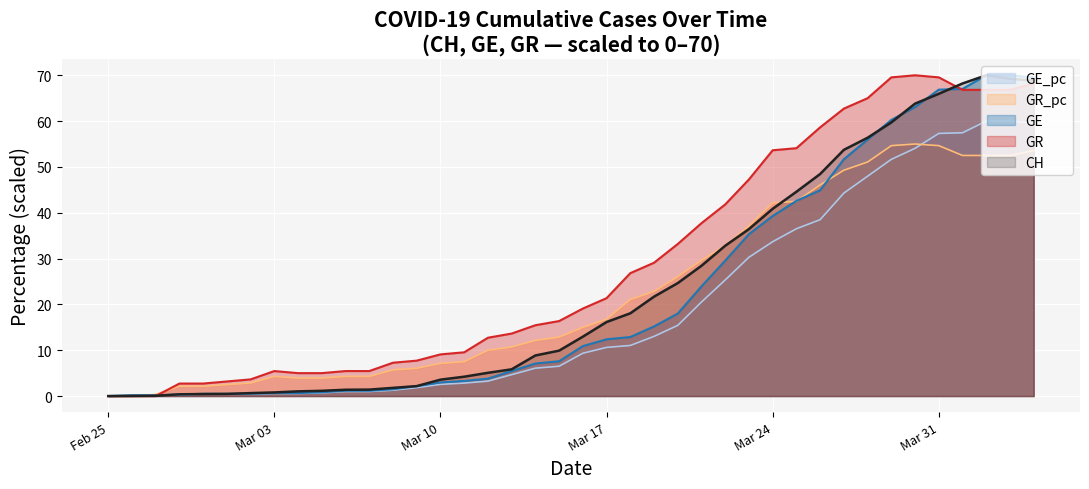

Rank the series at 2020-02-27 from highest to lowest value.

GR_pc, GE_pc, GE, CH, GR